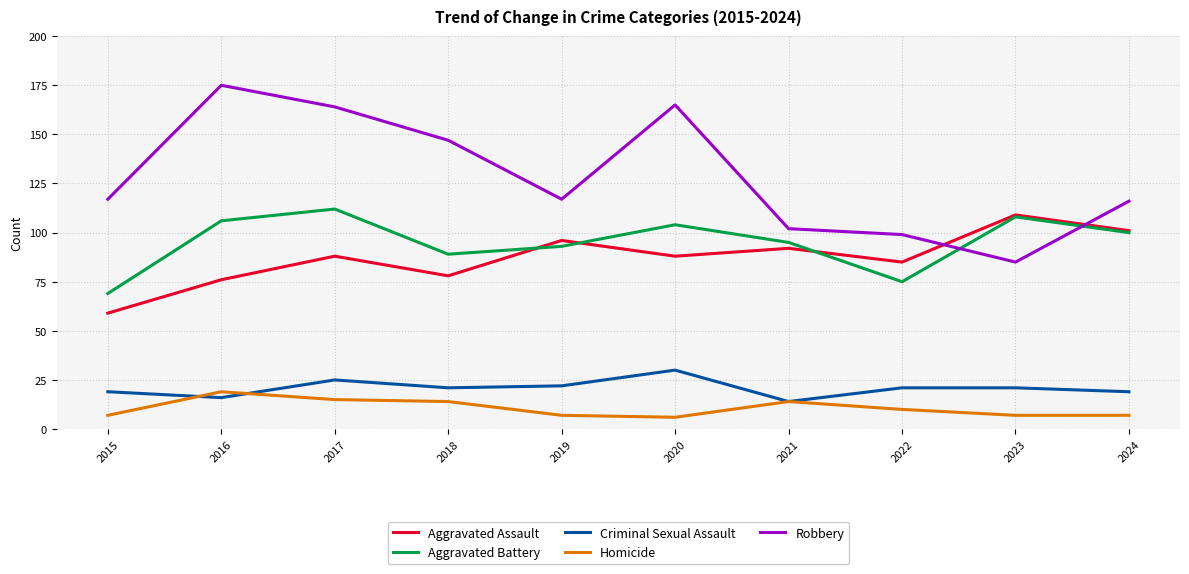

Does the chart display data point markers on the line(s)?

No